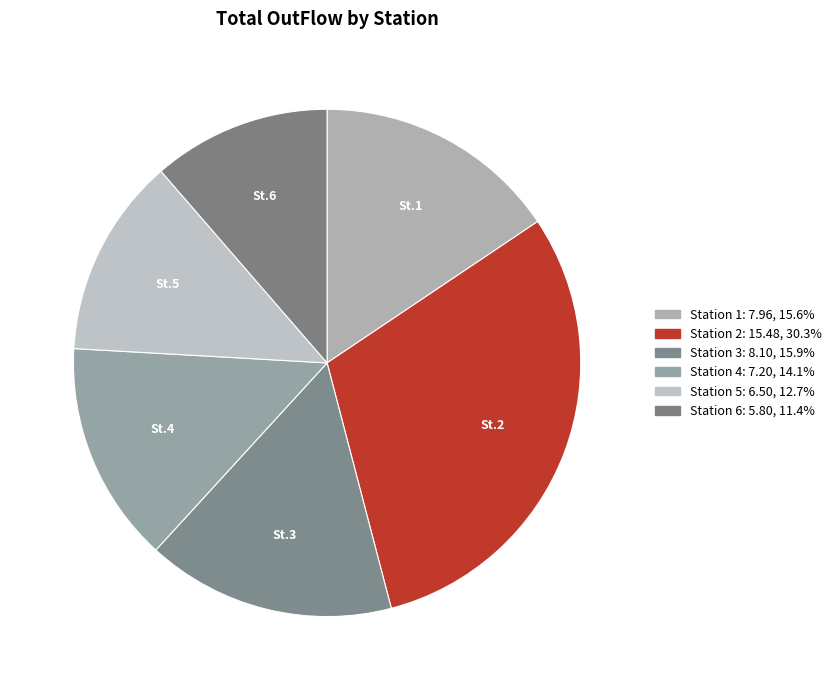

Rank the categories by value from lowest to highest.

Station 6, Station 5, Station 4, Station 1, Station 3, Station 2